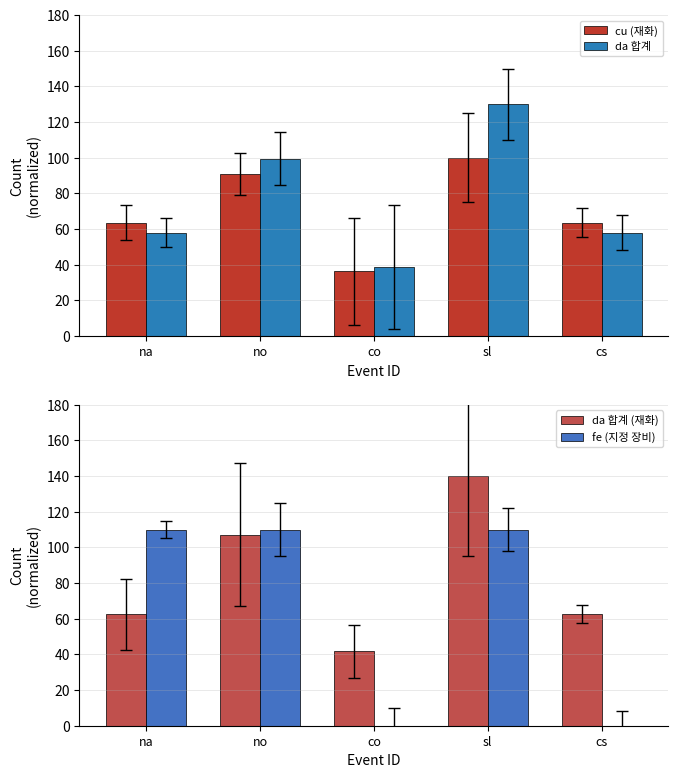

Reading left to right, transcribe all the data shown in this chart.

cu (재화): 63.6	90.9	36.4	100.0	63.6
da 합계: 58.1	99.6	38.7	130.0	58.1
da 합계 (재화): 62.6	107.2	41.7	140.0	62.6
fe (지정 장비): 110.0	110.0	0.0	110.0	0.0